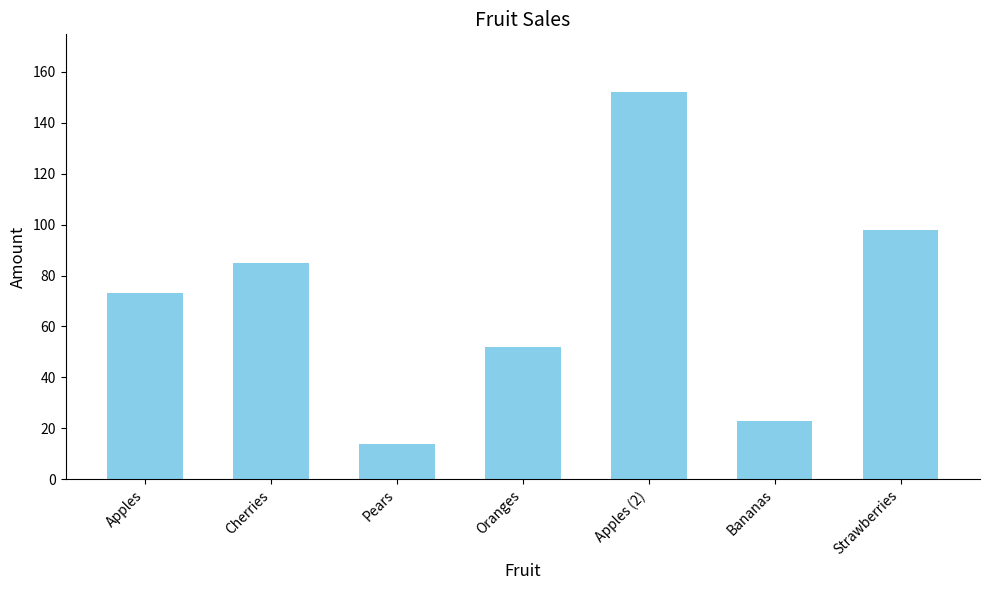

What is the change in value from Apples to Pears?

-59